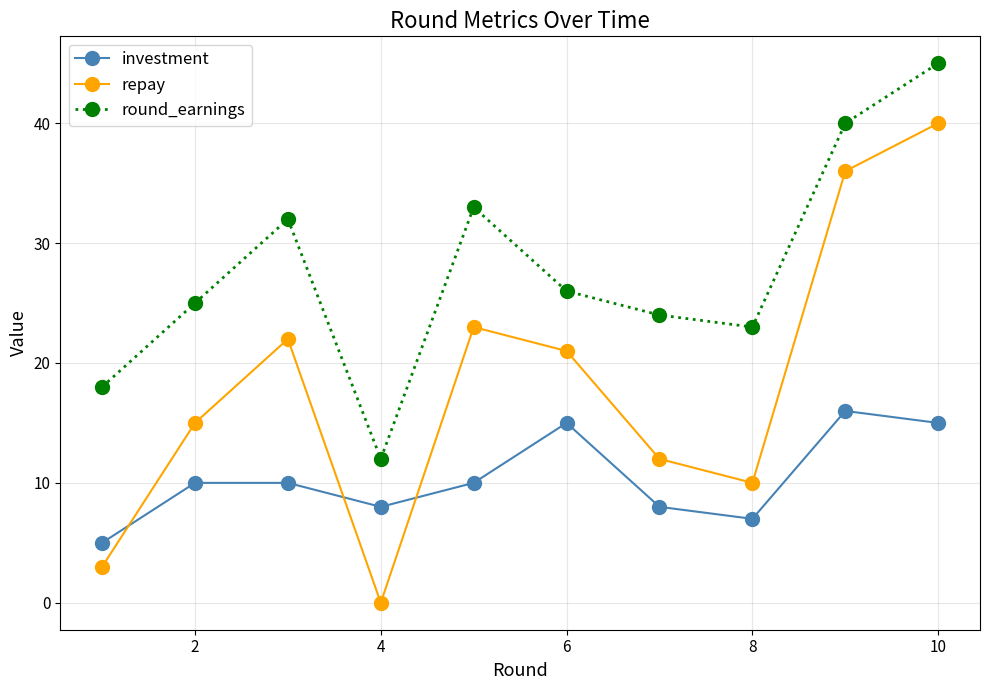

What is the value of the round_earnings point at the 9th from the left?

40